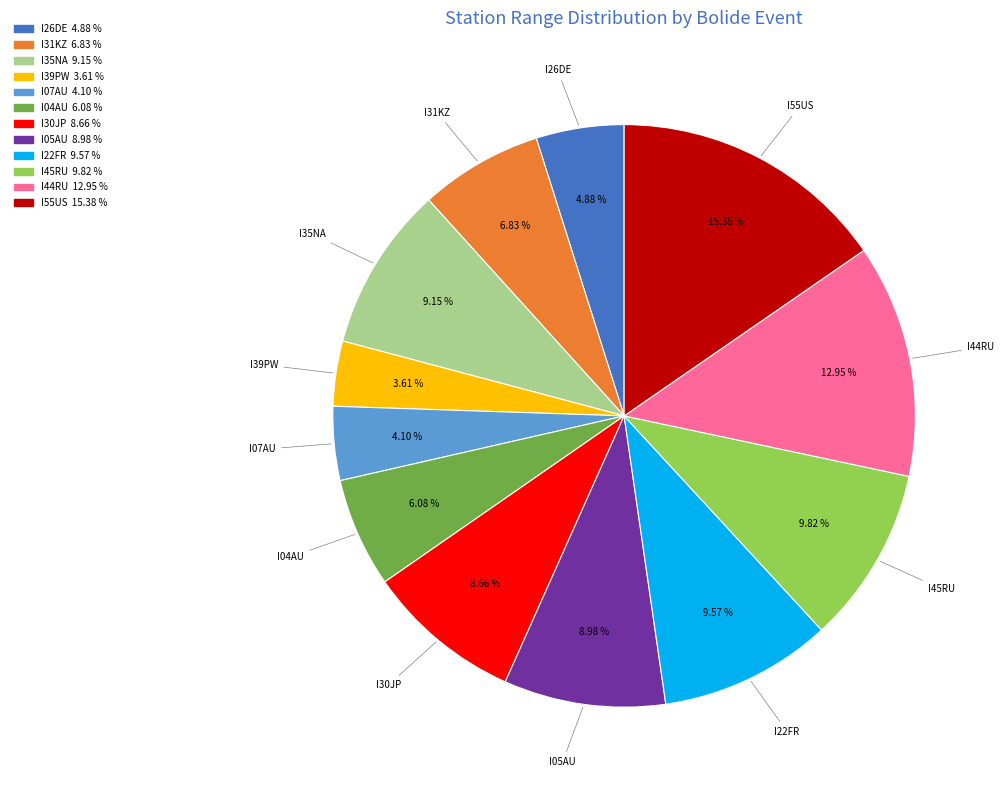

True or false: I26DE accounts for 11% of the total.

False